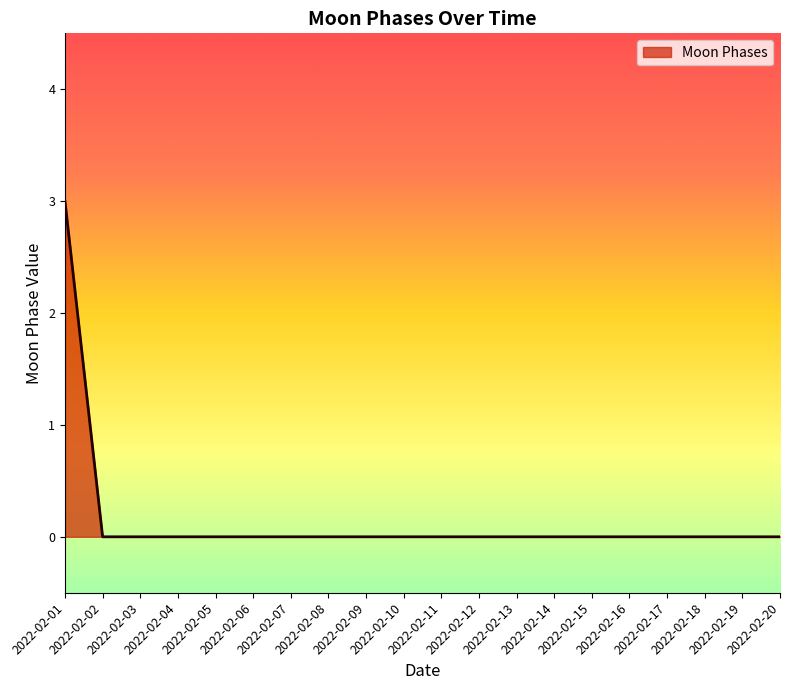

What is the difference between the maximum and minimum values?

3